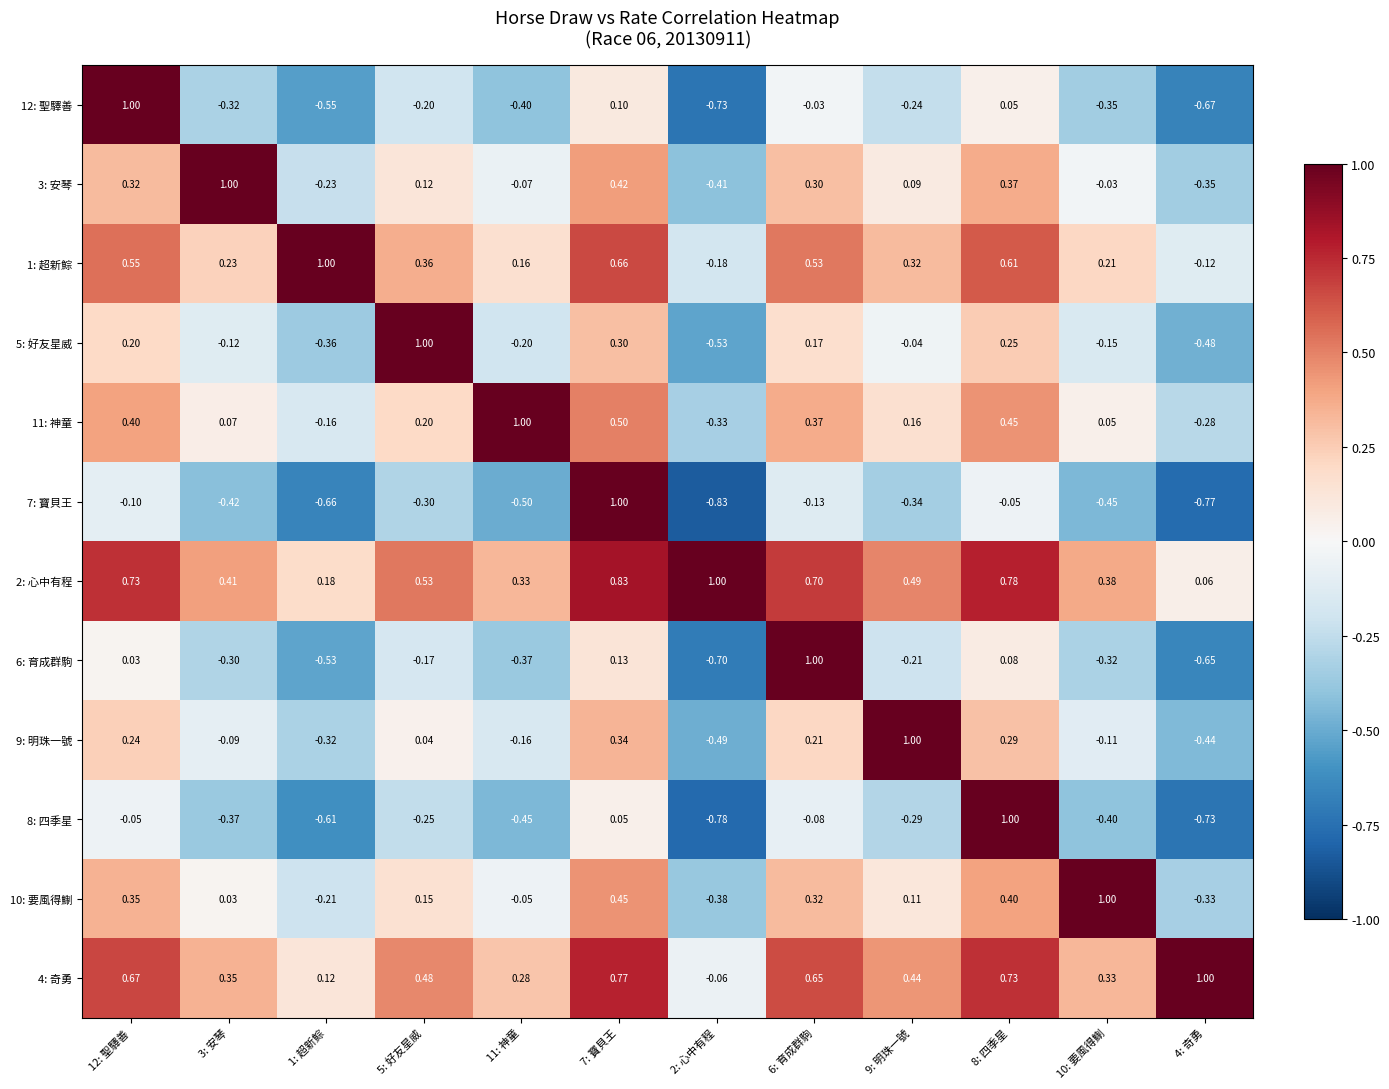

Is the value of 2: 心中有程 at 8: 四季星 greater than the value of 1: 超新鯮 at 9: 明珠一號?

Yes